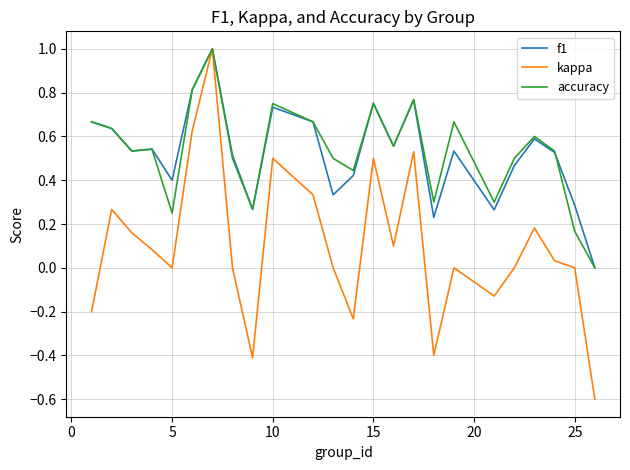

Which series has the widest spread of values?

kappa